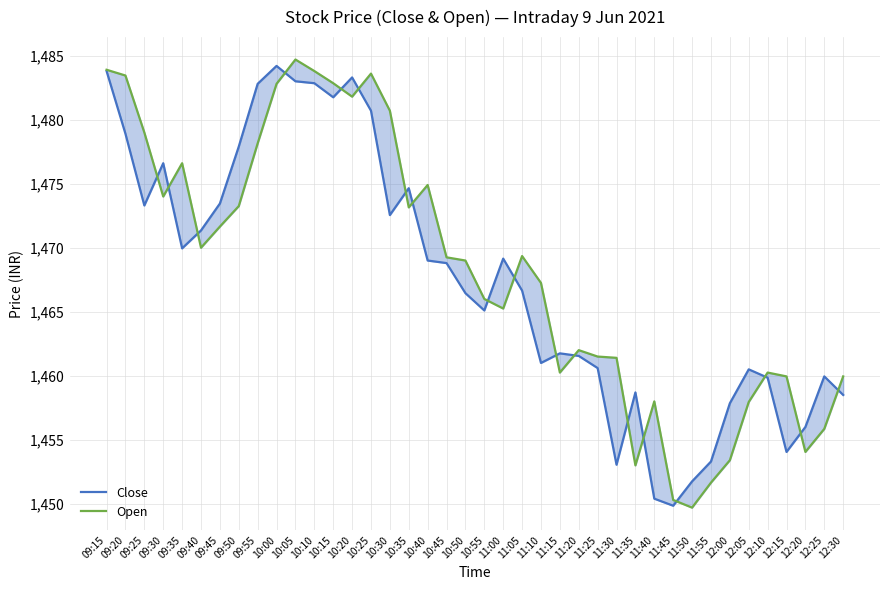

Between 09:30 and 11:00, which series saw the biggest shift?

Open